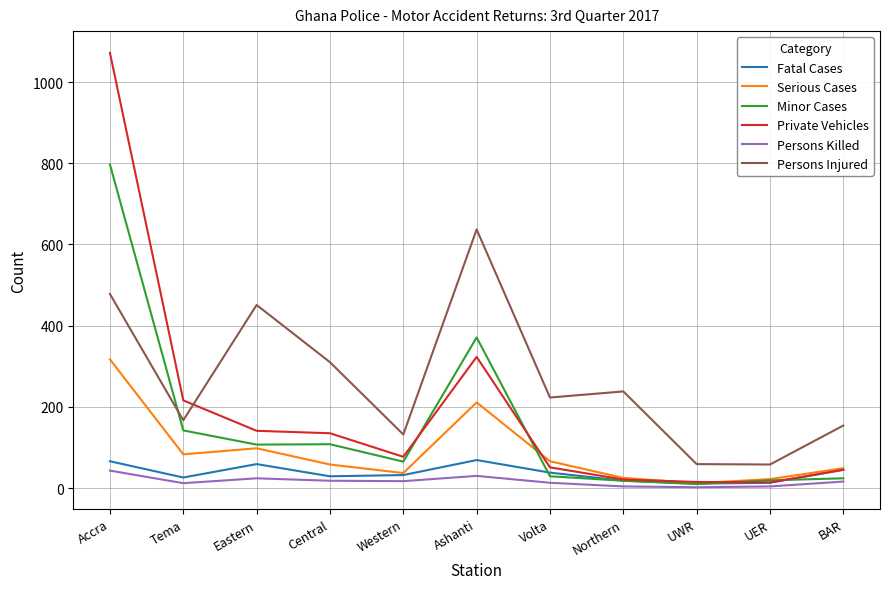

What is the spread (max minus min) of values at Central?

292